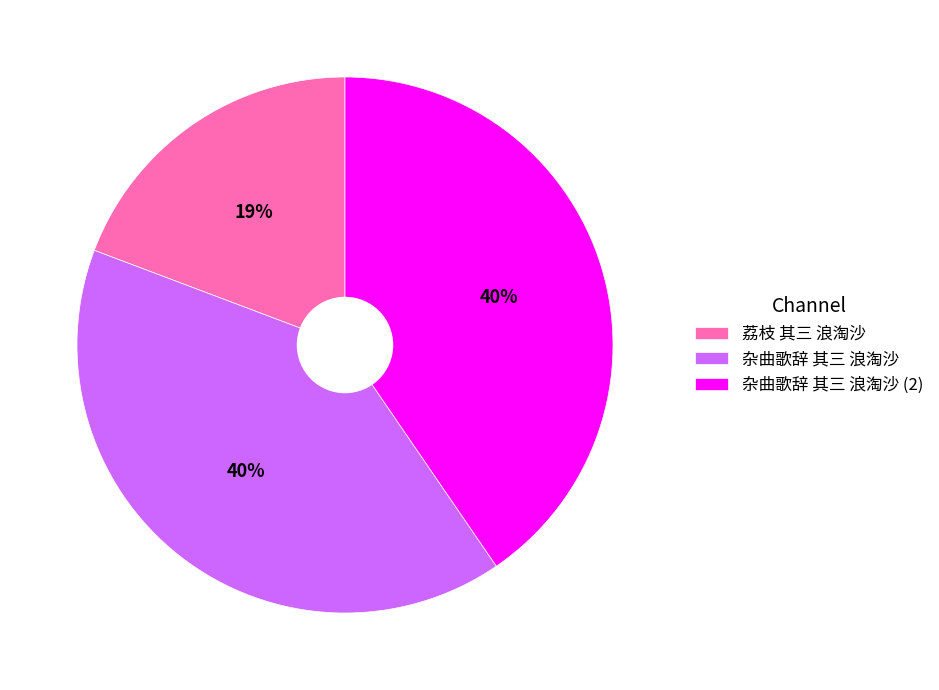

How many slices are in this pie chart?

3